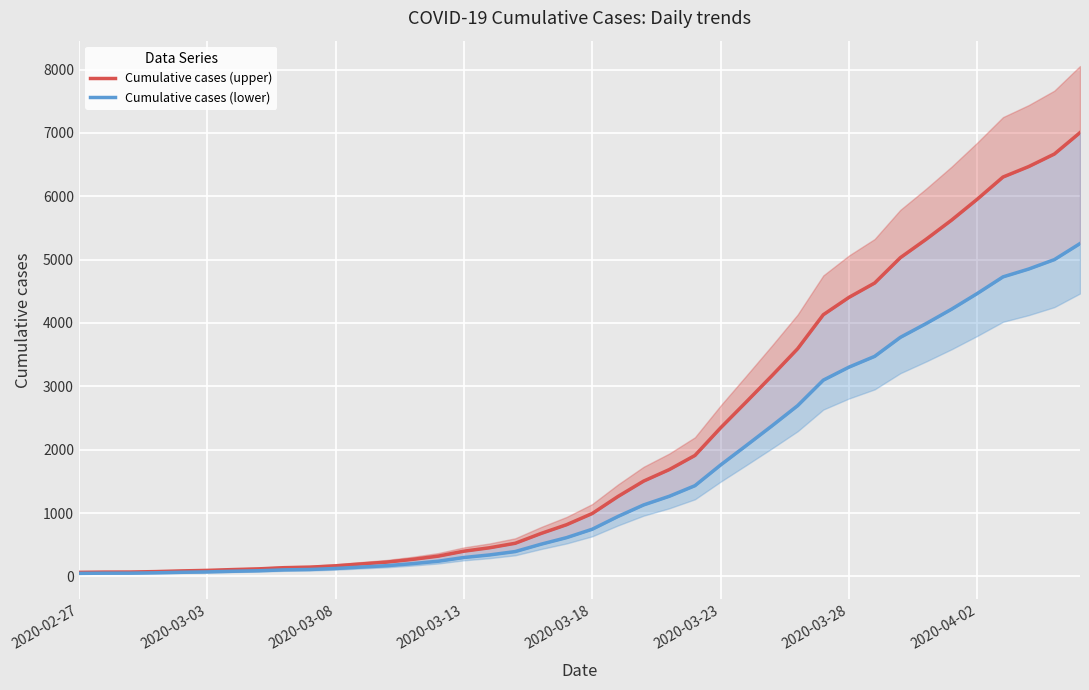

True or false: Cumulative cases (lower) and Cumulative cases (upper) intersect in this chart.

False